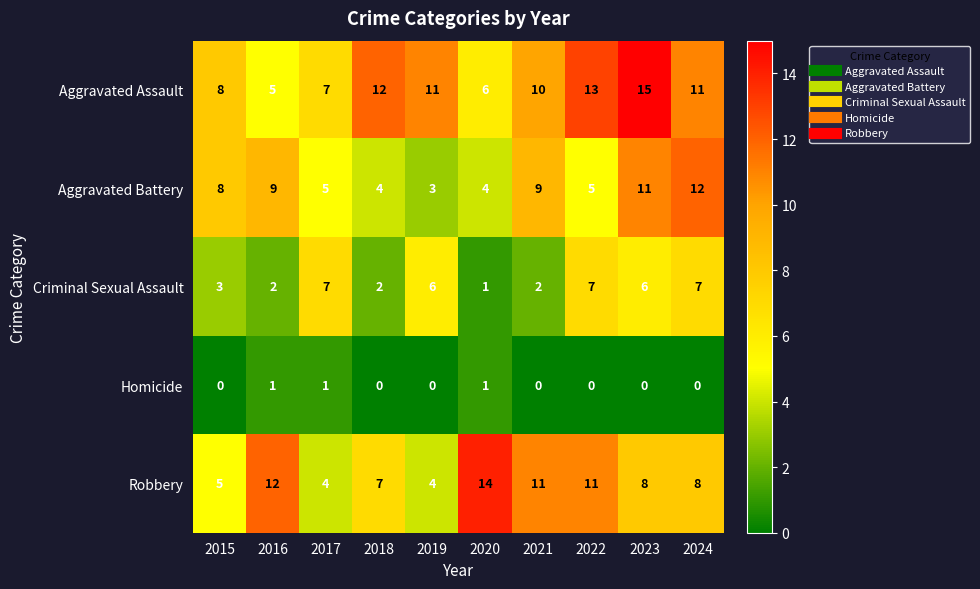

Is it true that Aggravated Assault equals 3 at 2017?

False